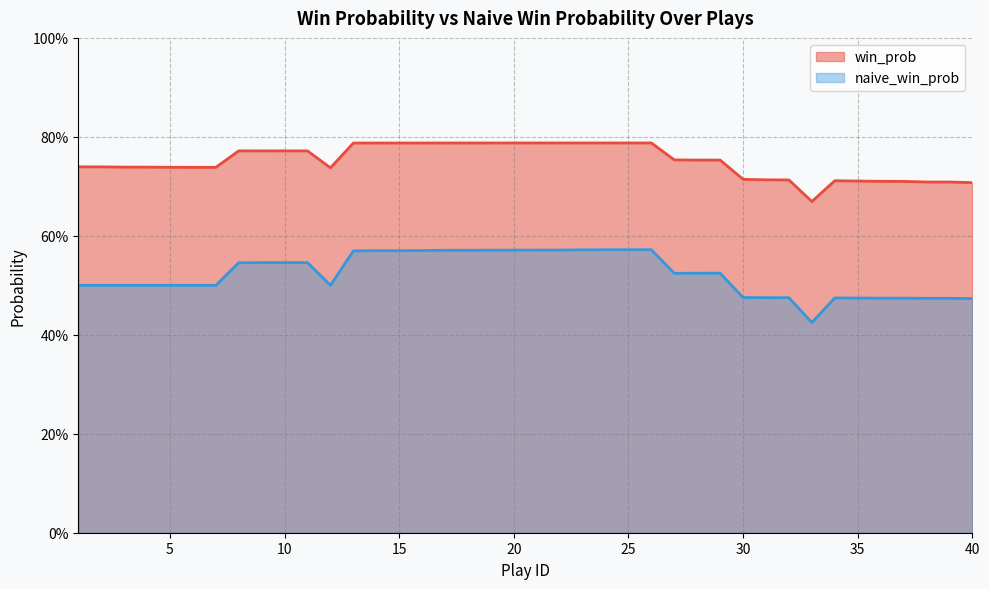

What is the difference between the highest and lowest values at 4?

0.2